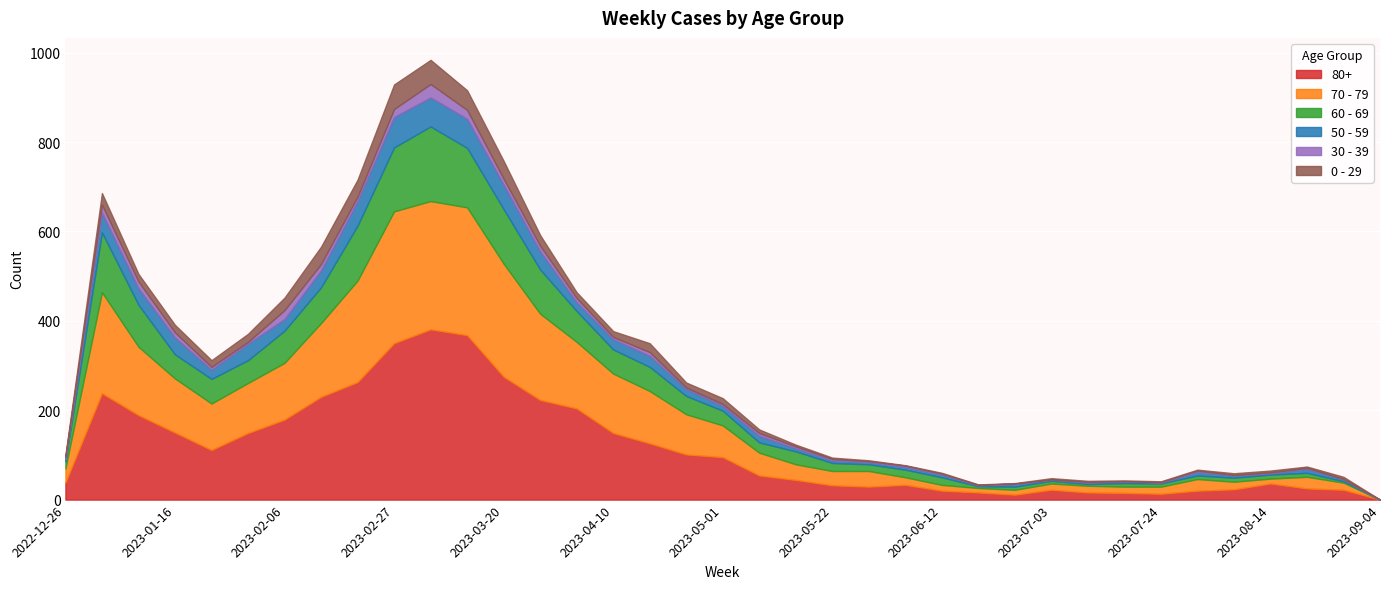

The value of 50 - 59 at 2023-07-10 is 1. True or false?

False